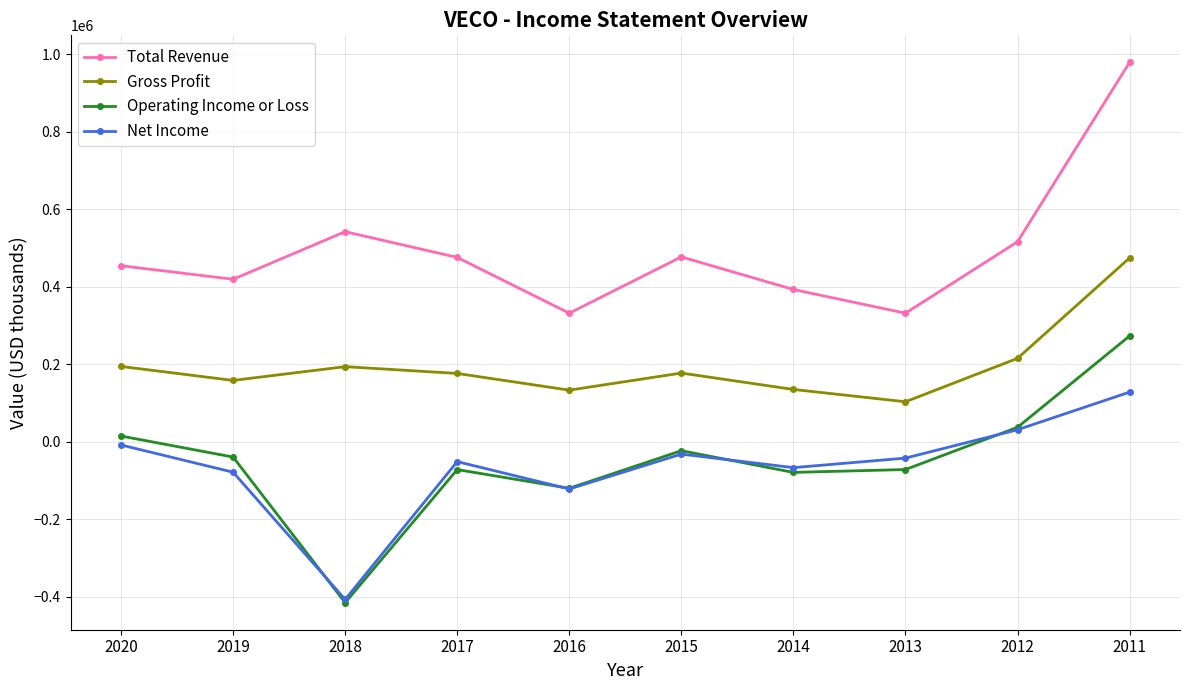

The Total Revenue series shows 979100 at 2011. True or false?

True